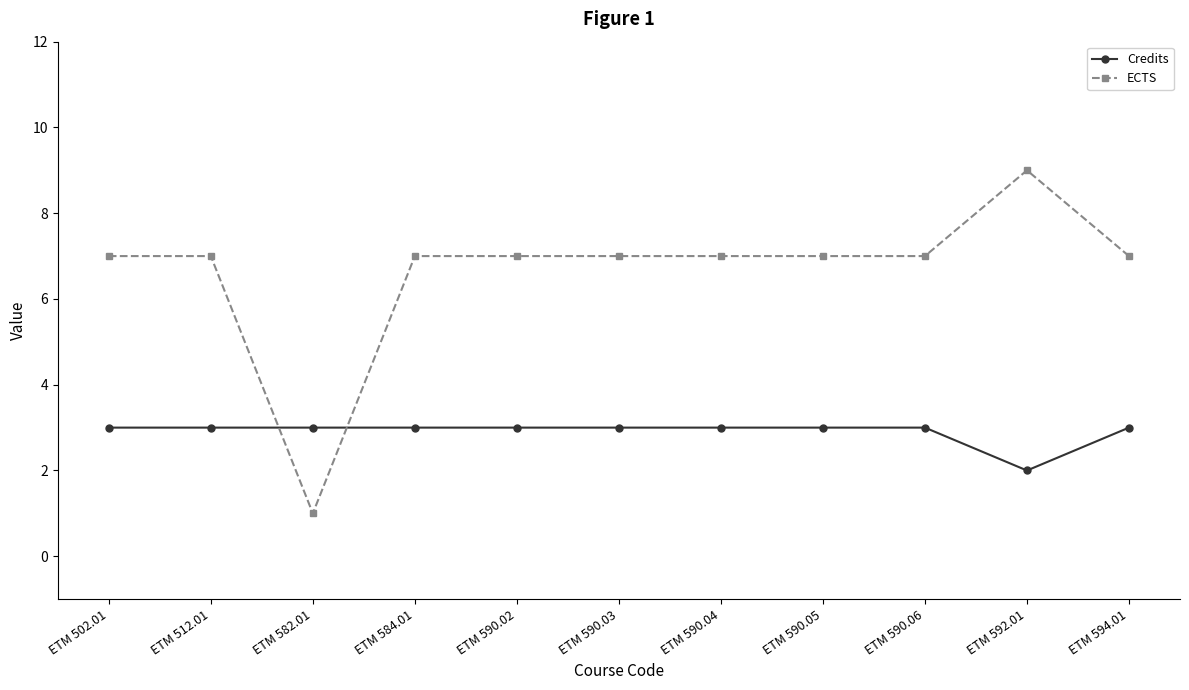

Which series has the largest total across all categories?

ECTS